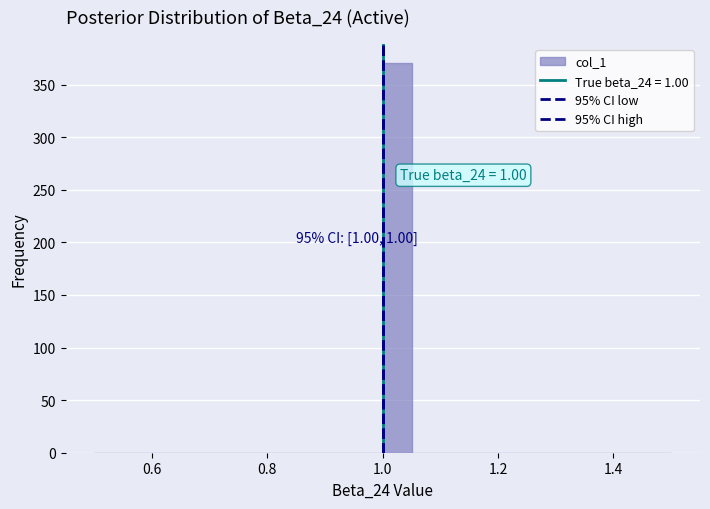

Read against the x-axis, roughly where is the centre of the tallest bar?

1.02